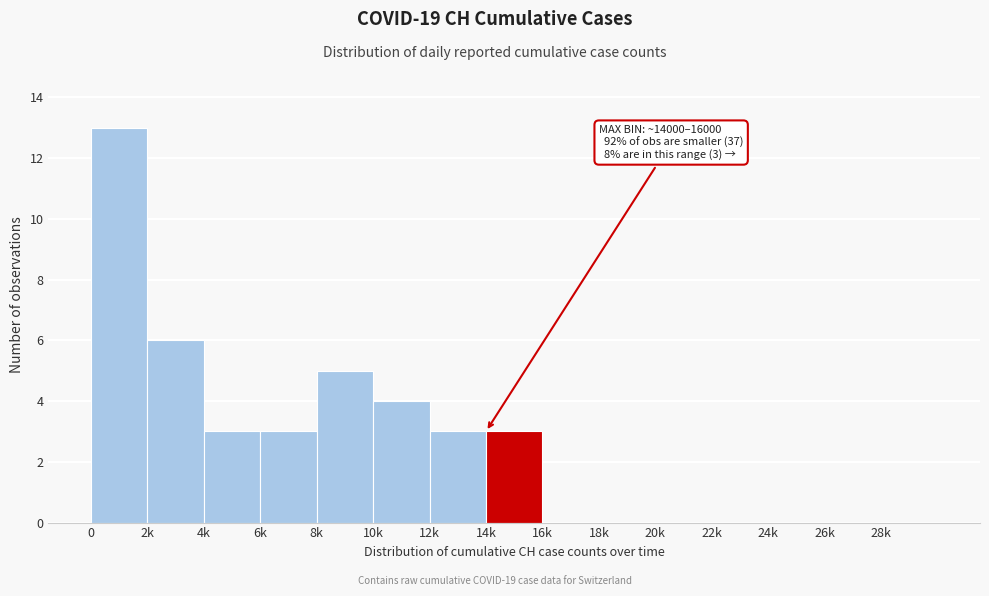

Reading right to left, list all the values displayed in this chart.

28k=0	26k=0	24k=0	22k=0	20k=0	18k=0	16k=0	14k=3	12k=3	10k=4	8k=5	6k=3	4k=3	2k=6	0=13